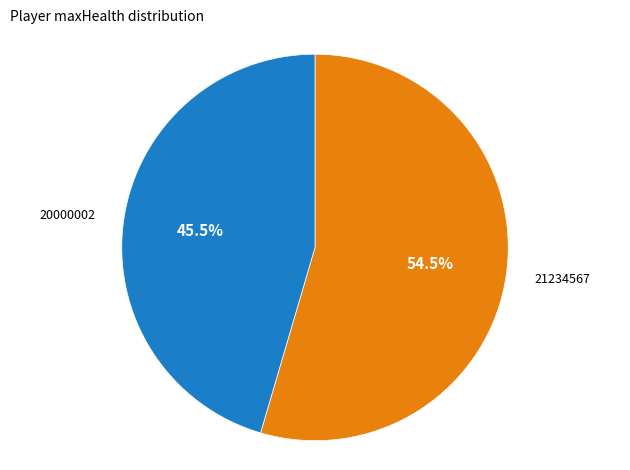

How many segments does this pie chart have?

2